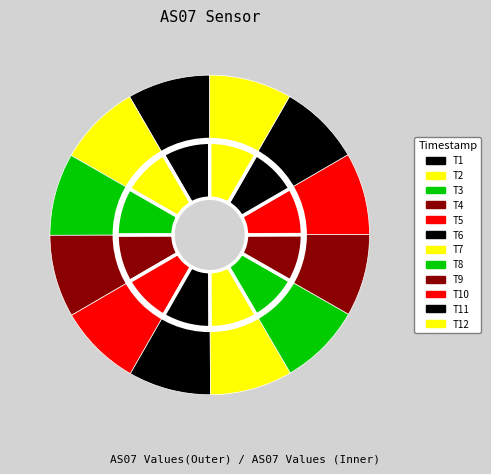

Count the number of slices in the pie.

12